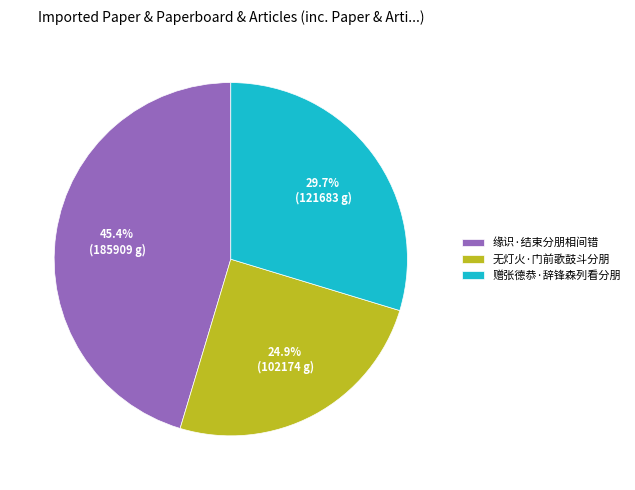

Between 缘识·结束分朋相间错 and 赠张德恭·辞锋森列看分朋, which is larger?

缘识·结束分朋相间错